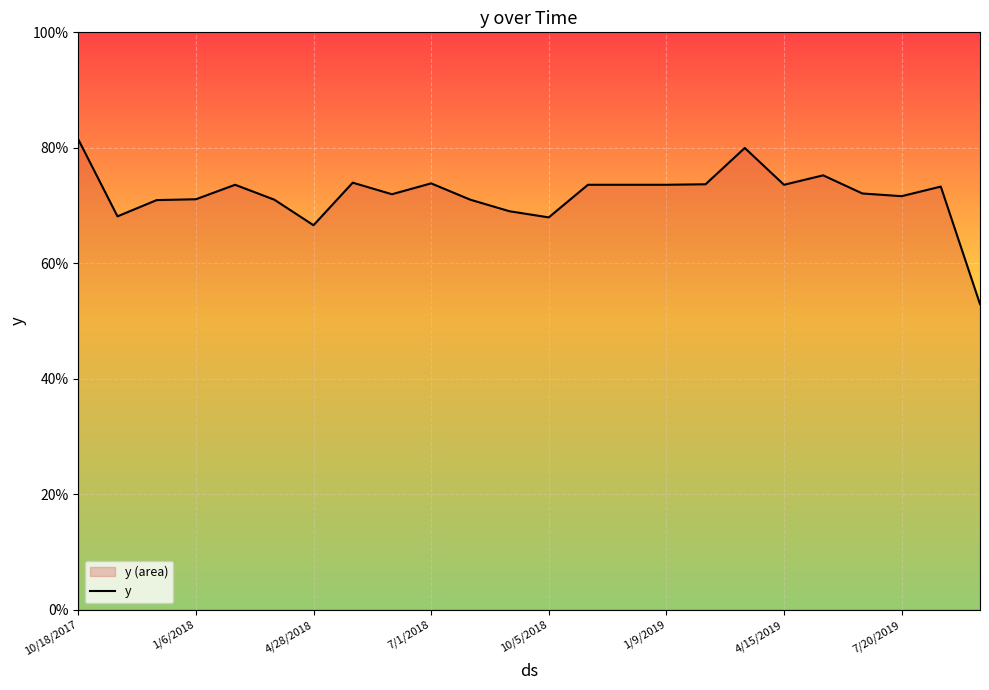

What is the sum of all values?

17.2